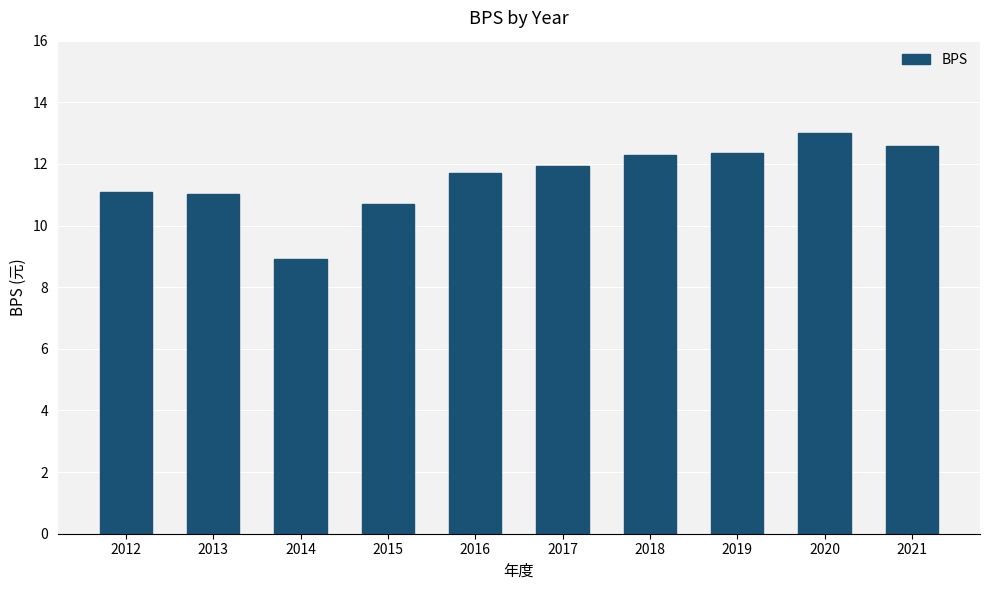

What is the value of the 6th bar from the left?

11.9